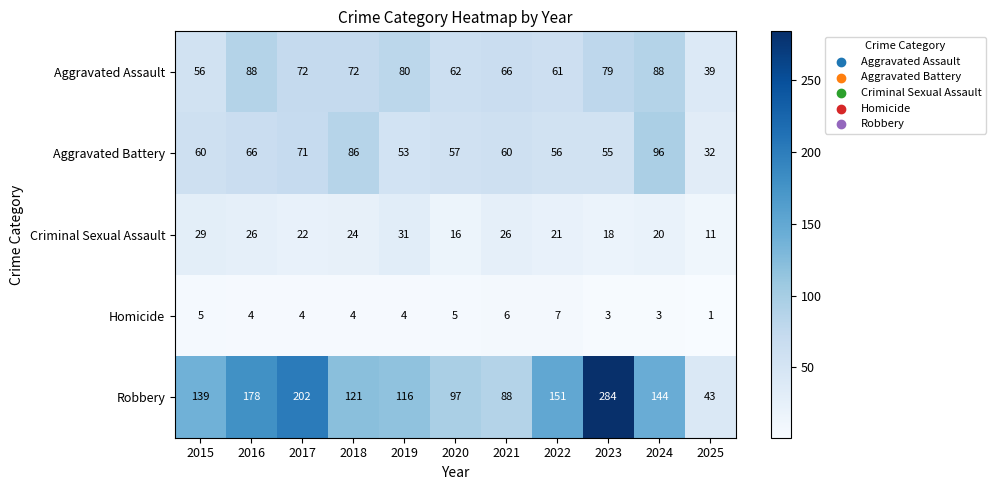

At how many categories does at least one series exceed 275?

1